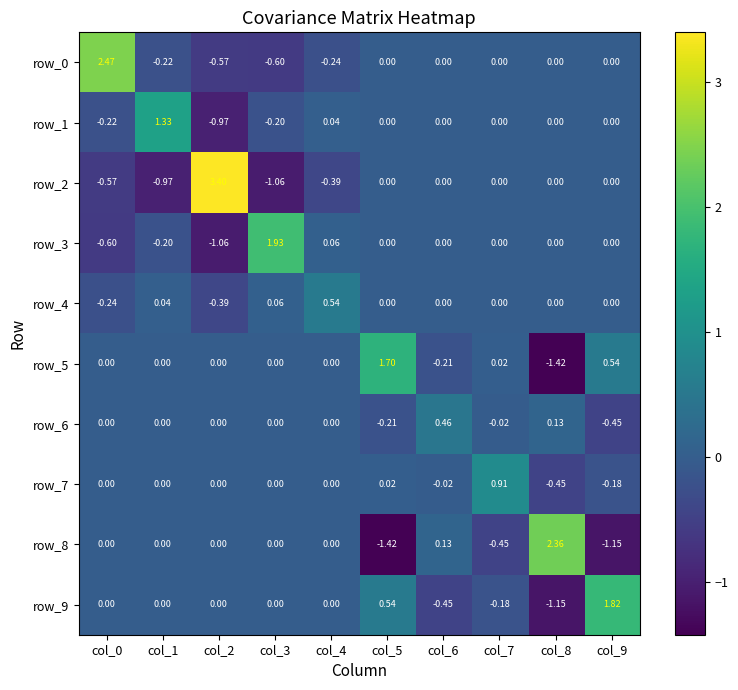

Which series changed the most between col_1 and col_2?

row_2